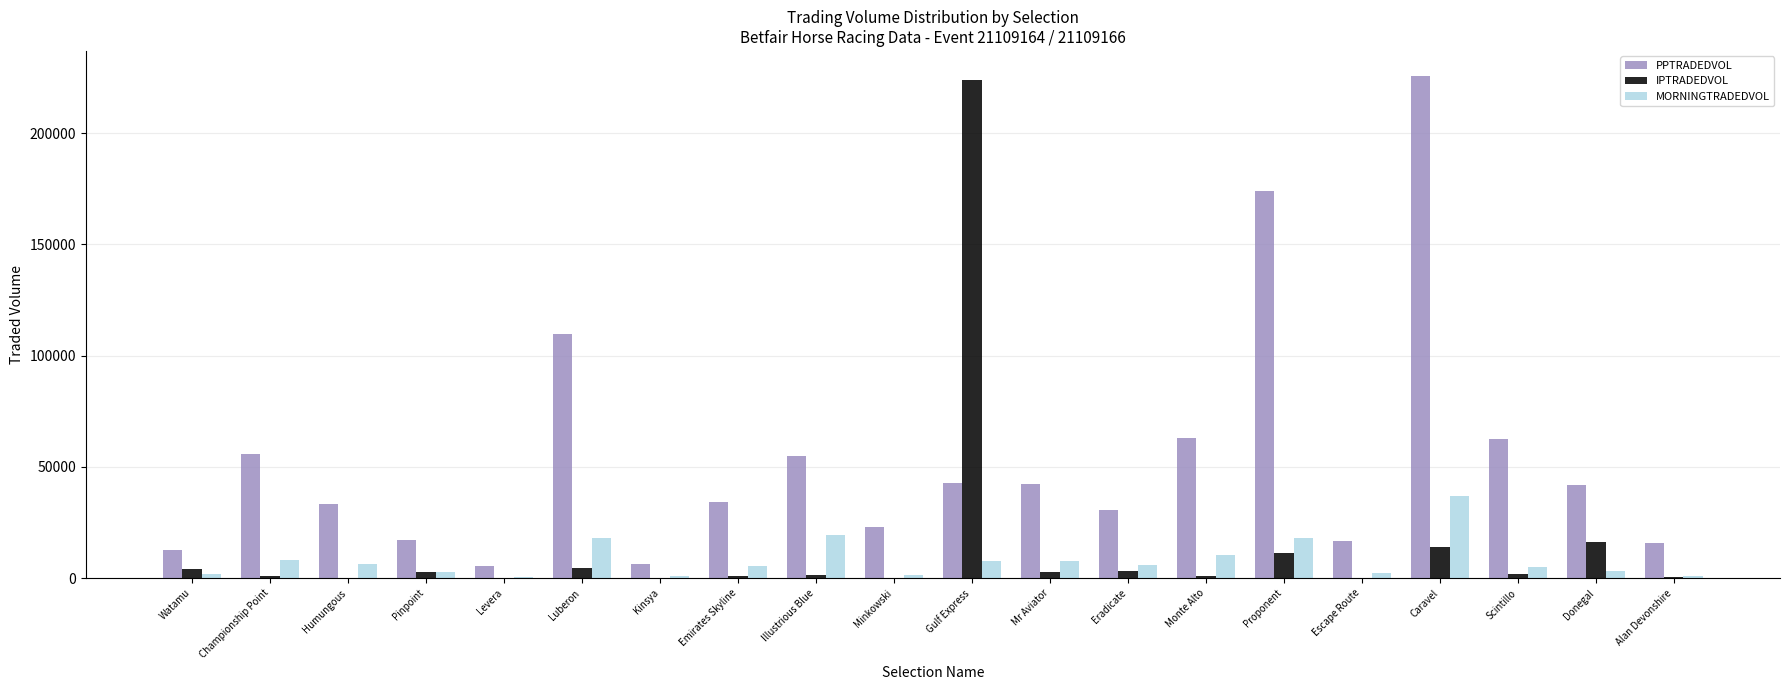

At which label does MORNINGTRADEDVOL reach its peak?

Caravel